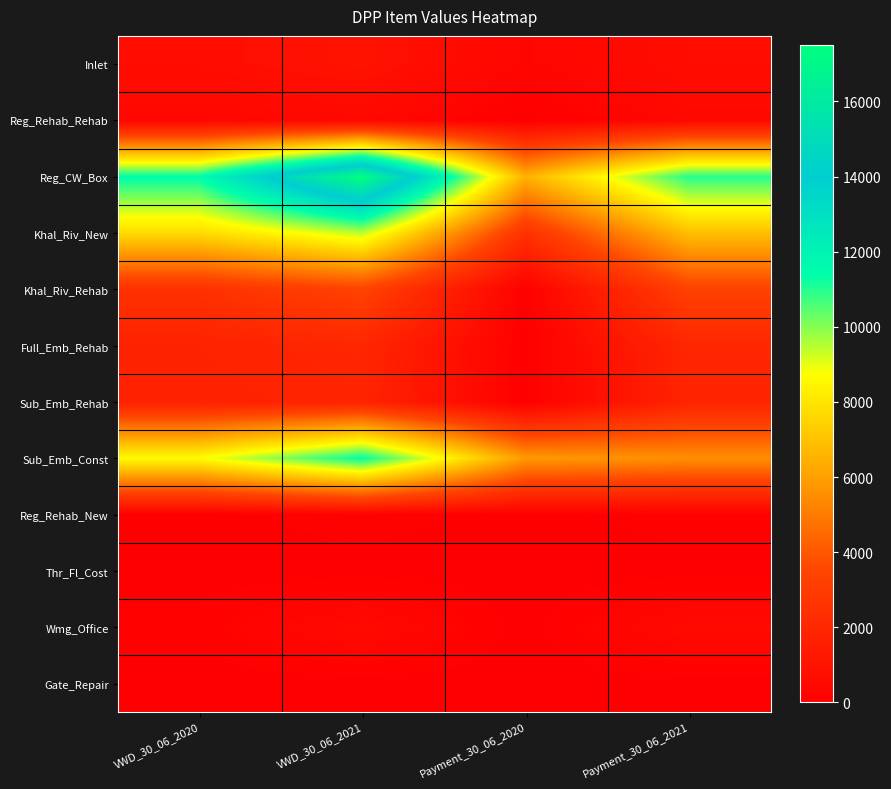

Between Payment_30_06_2021 and VWD_30_06_2020, which is larger?

VWD_30_06_2020